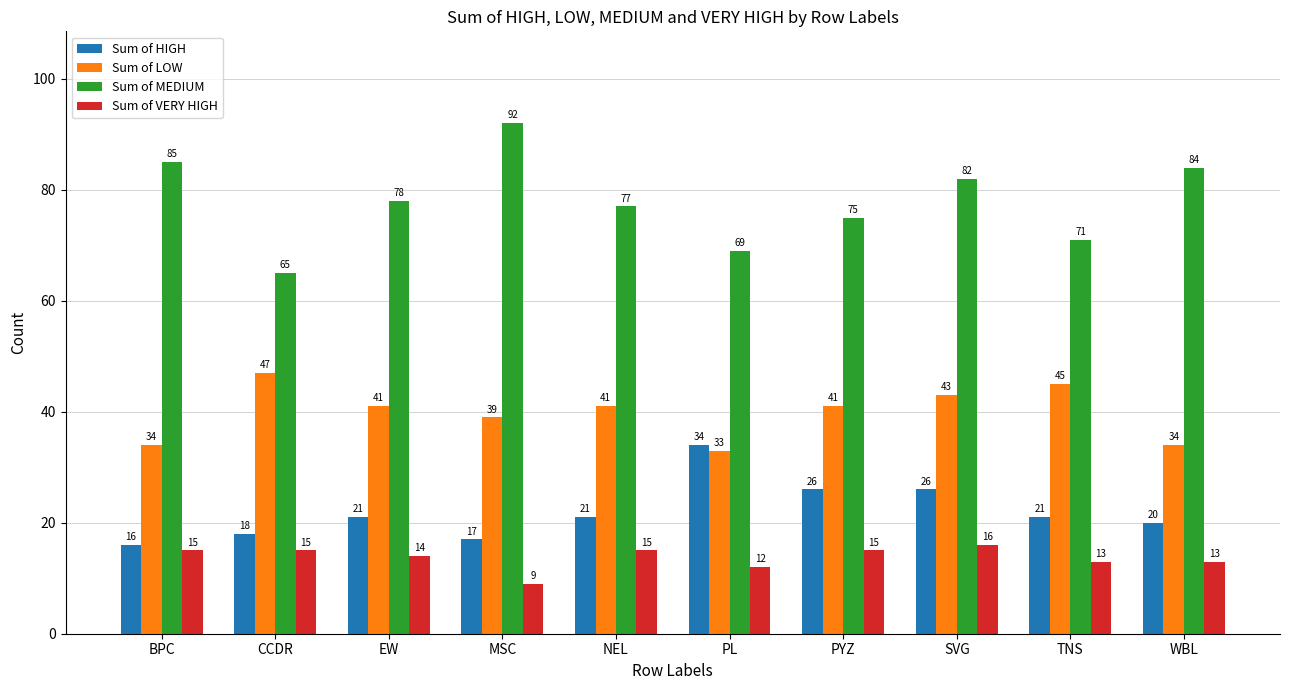

At which category is the sum across all series the highest?

SVG